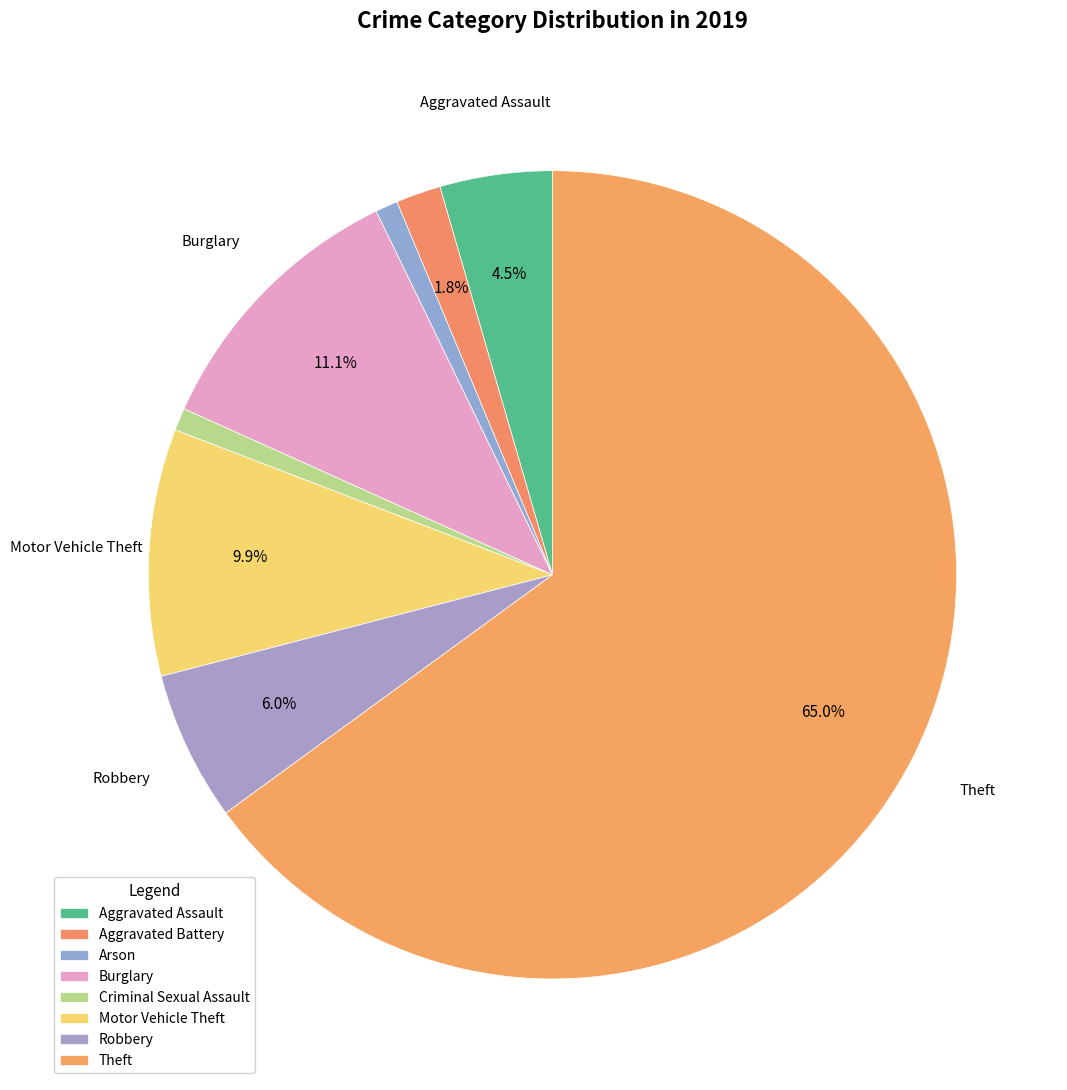

To the nearest percent, what portion does Criminal Sexual Assault represent?

1%